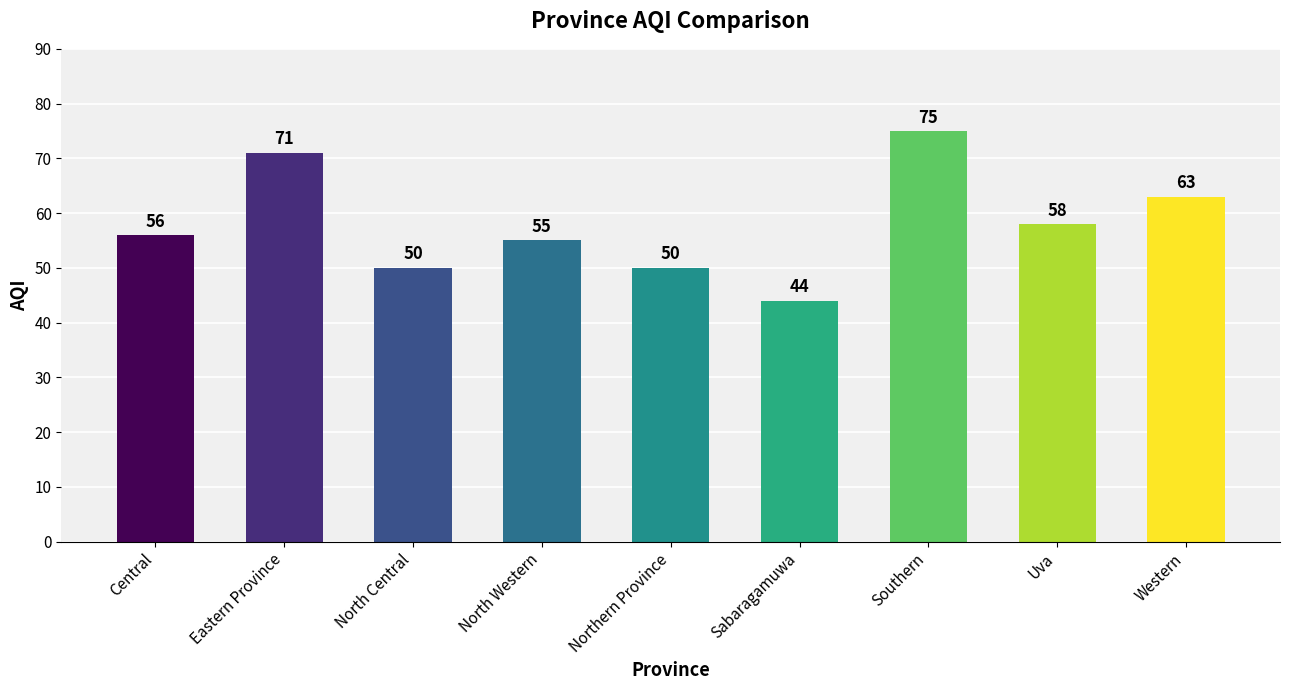

What is the label of the 4th bar from the right?

Sabaragamuwa